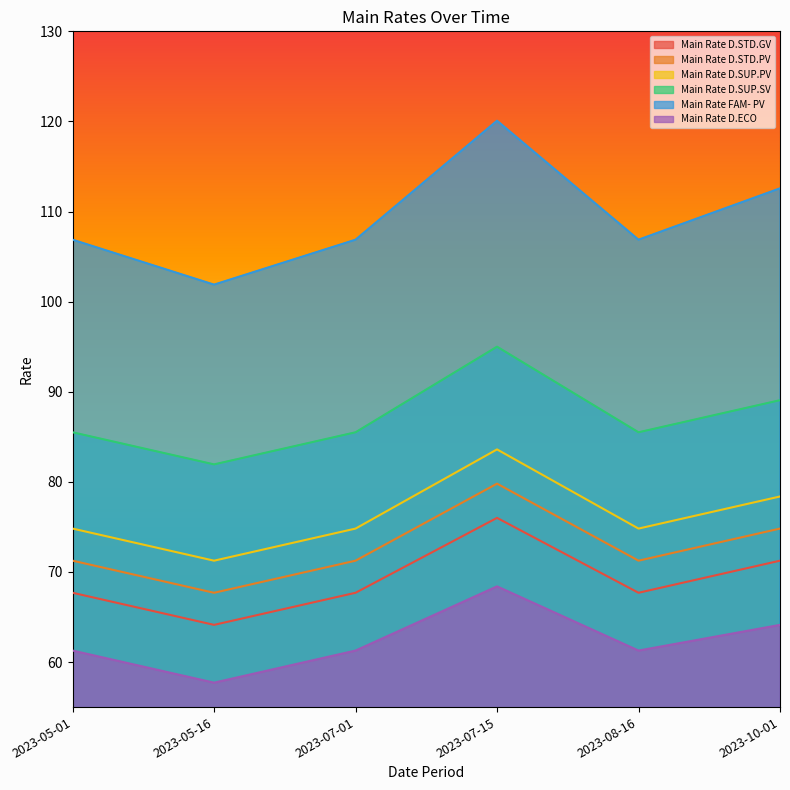

The value of Main Rate D.ECO at 2023-07-15 is 16.8. True or false?

False